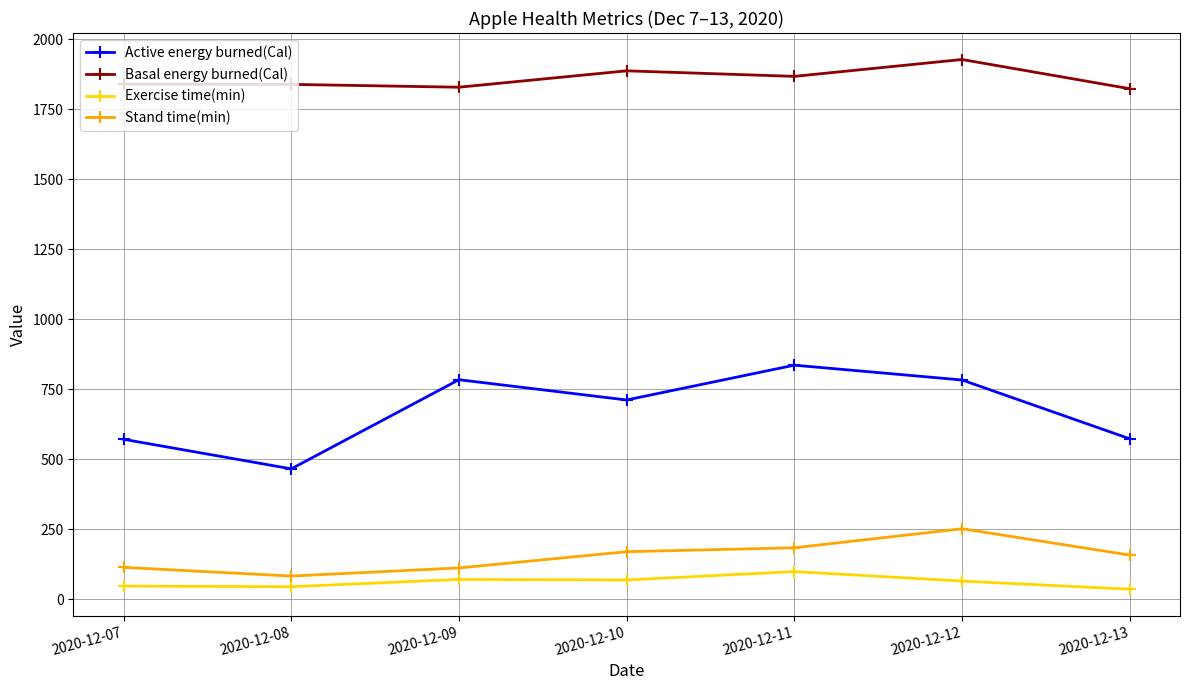

Between 2020-12-10 and 2020-12-13, which series saw the biggest shift?

Active energy burned(Cal)